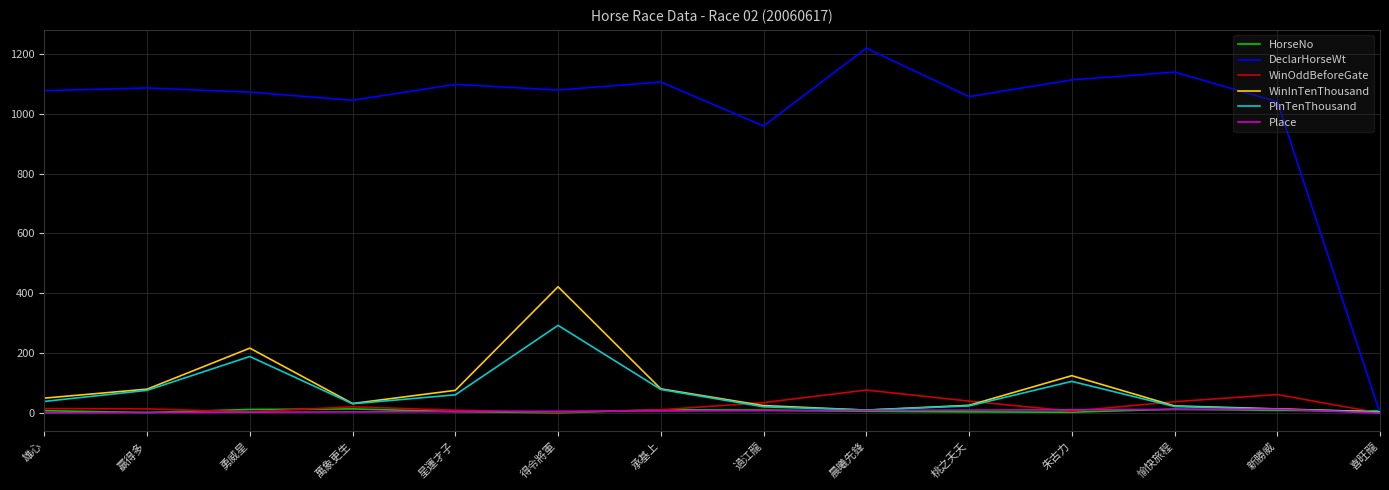

At which category does the chart reach its peak across all series?

晨曦先鋒